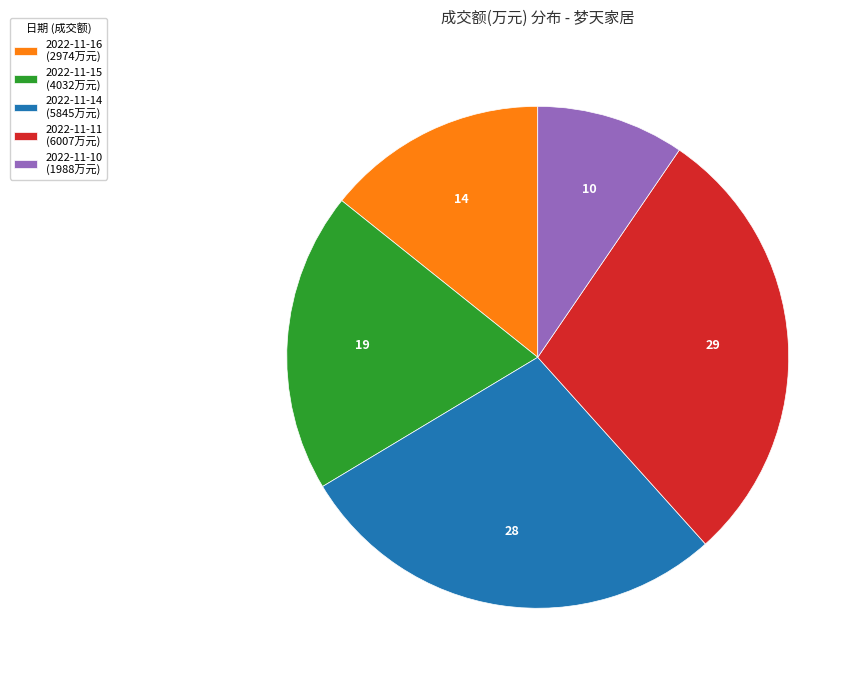

Approximately how many times larger is the value at 2022-11-14 compared to 2022-11-10?

2.9